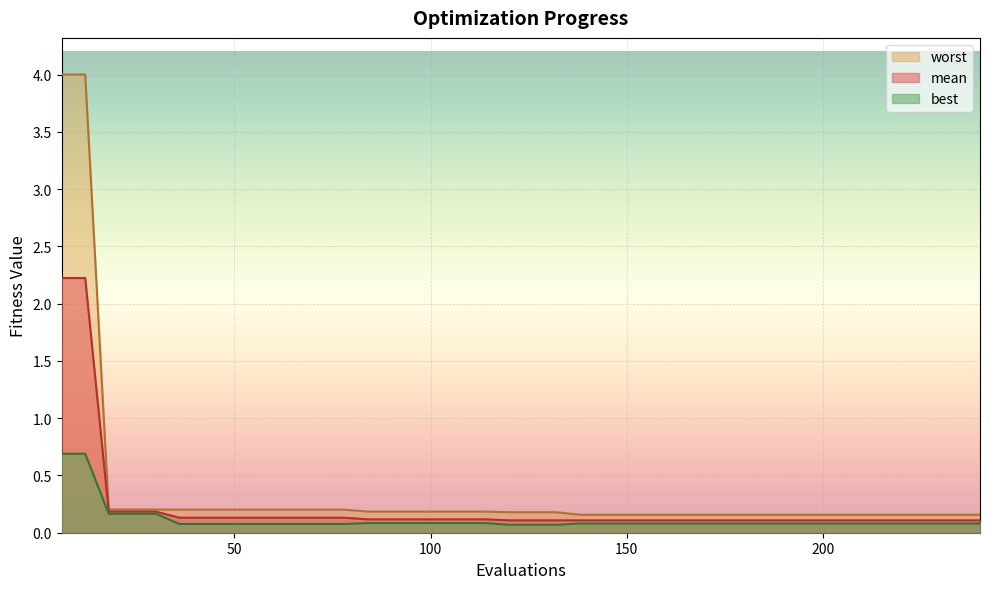

Reading left to right, extract all data points from this chart.

mean: 2.2	2.2	0.2	0.2	0.2	0.1	0.1	0.1	0.1	0.1	0.1	0.1	0.1	0.1	0.1	0.1	0.1	0.1	0.1	0.1	0.1	0.1	0.1	0.1	0.1	0.1	0.1	0.1	0.1	0.1	0.1	0.1	0.1	0.1	0.1	0.1	0.1	0.1	0.1	0.1
best: 0.7	0.7	0.2	0.2	0.2	0.1	0.1	0.1	0.1	0.1	0.1	0.1	0.1	0.1	0.1	0.1	0.1	0.1	0.1	0.1	0.1	0.1	0.1	0.1	0.1	0.1	0.1	0.1	0.1	0.1	0.1	0.1	0.1	0.1	0.1	0.1	0.1	0.1	0.1	0.1
worst: 4.0	4.0	0.2	0.2	0.2	0.2	0.2	0.2	0.2	0.2	0.2	0.2	0.2	0.2	0.2	0.2	0.2	0.2	0.2	0.2	0.2	0.2	0.2	0.2	0.2	0.2	0.2	0.2	0.2	0.2	0.2	0.2	0.2	0.2	0.2	0.2	0.2	0.2	0.2	0.2